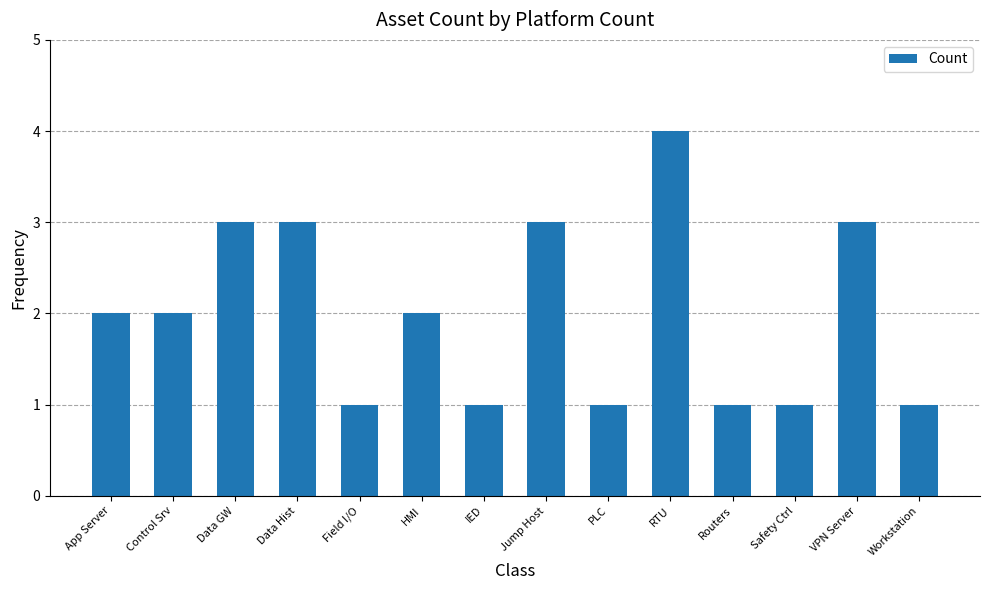

True or false: the data shows 1 at Safety Ctrl.

True